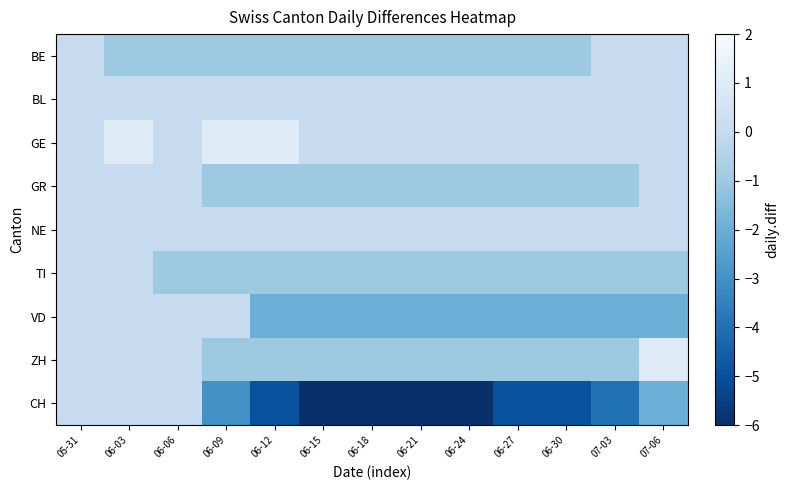

Rank the series by their maximum value, from highest to lowest.

GE, ZH, BE, BL, GR, NE, TI, VD, CH